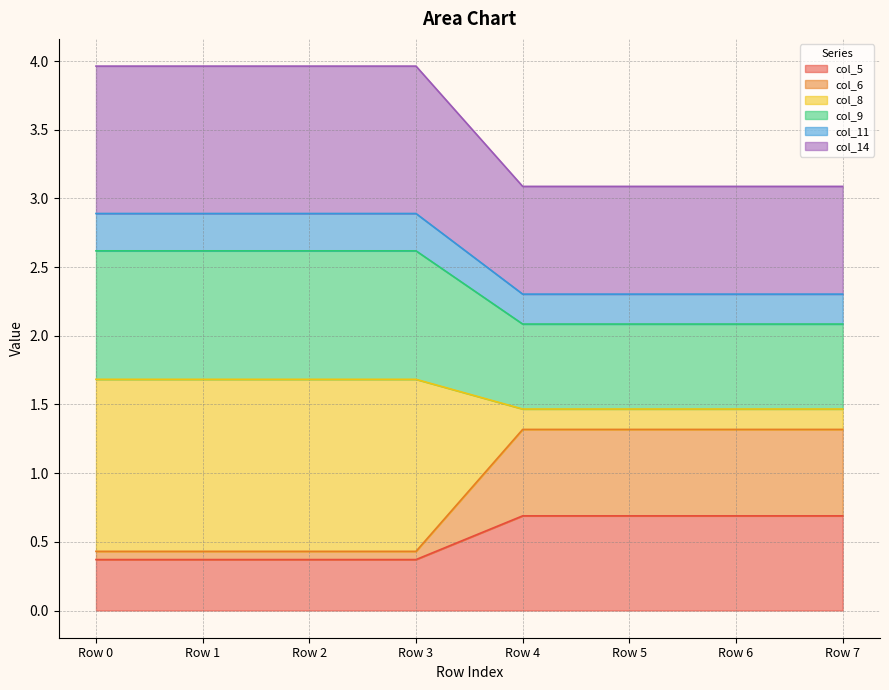

Is it true that col_5 equals 0.9 at Row 5?

False